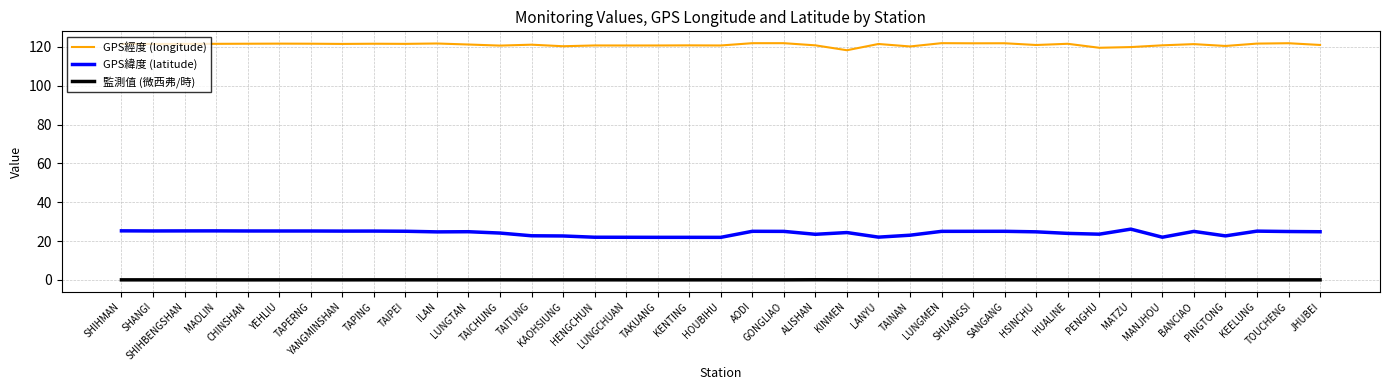

List the series in order of their peak value, highest first.

GPS經度 (longitude), GPS緯度 (latitude), 監測值 (微西弗/時)